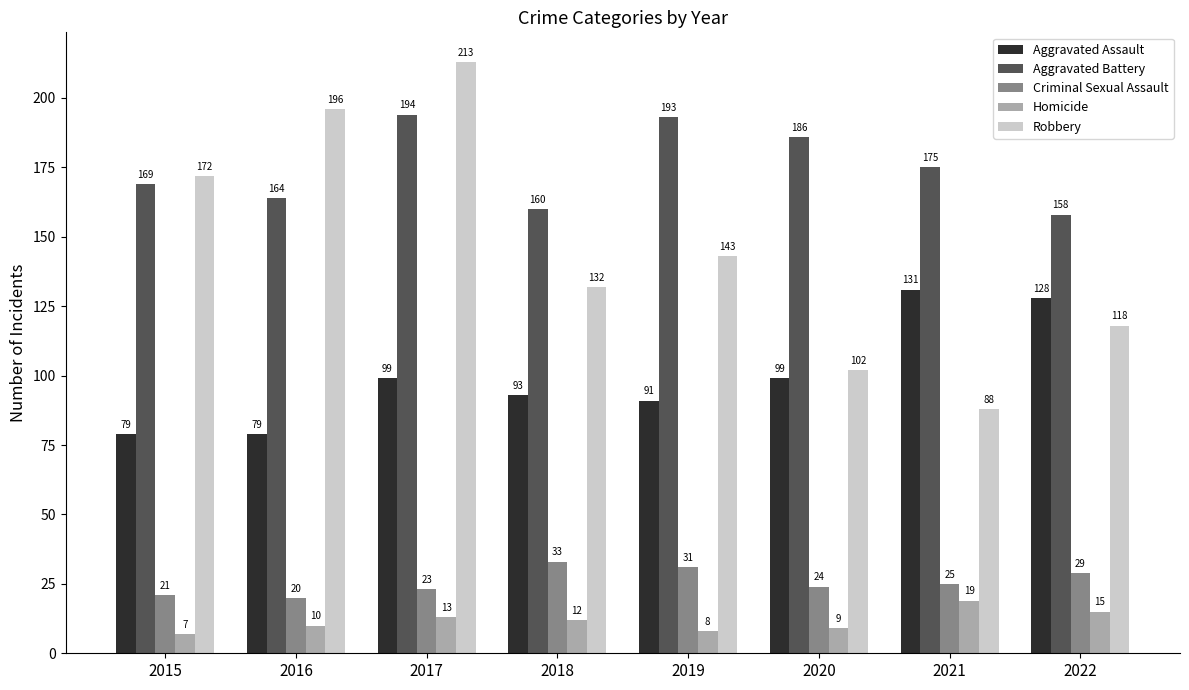

How many distinct data groups are displayed?

5